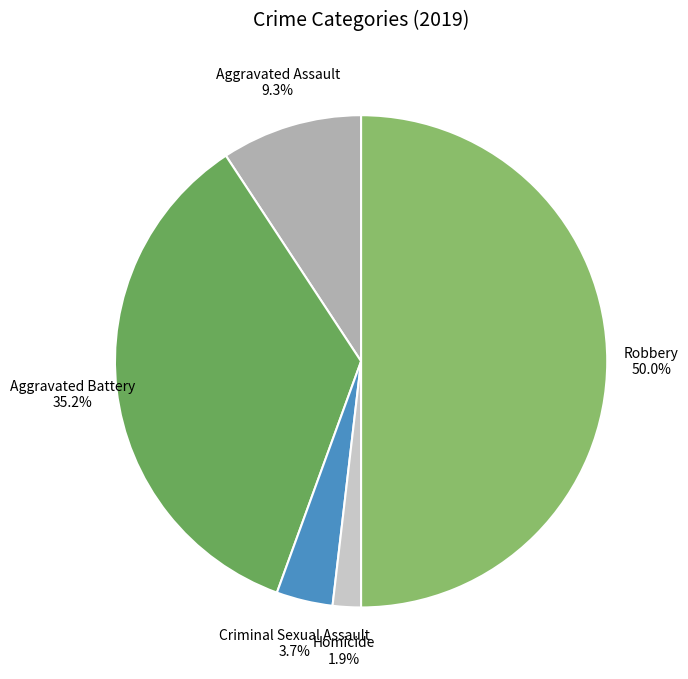

The Aggravated Assault slice represents 9% of the pie. True or false?

True